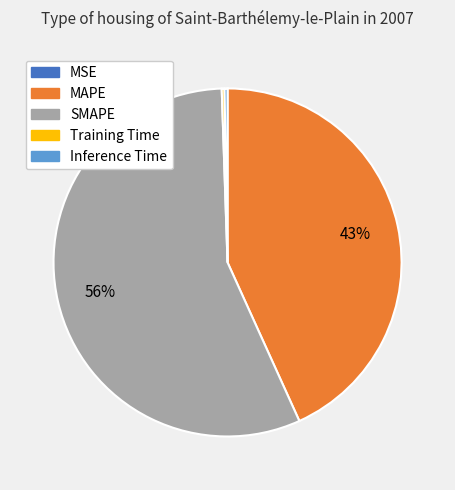

To the nearest percent, what is the average slice percentage?

20%